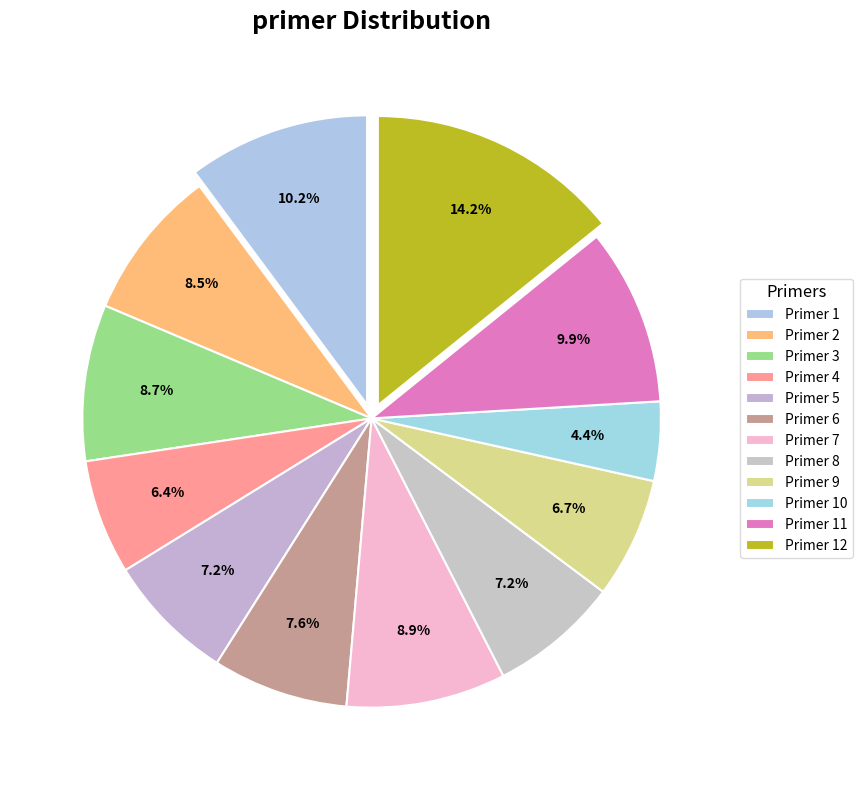

How many slices are in this pie chart?

12